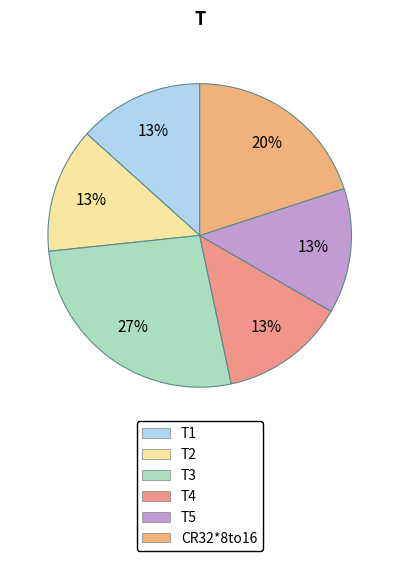

To the nearest percent, what percentage of the pie is T1?

13%